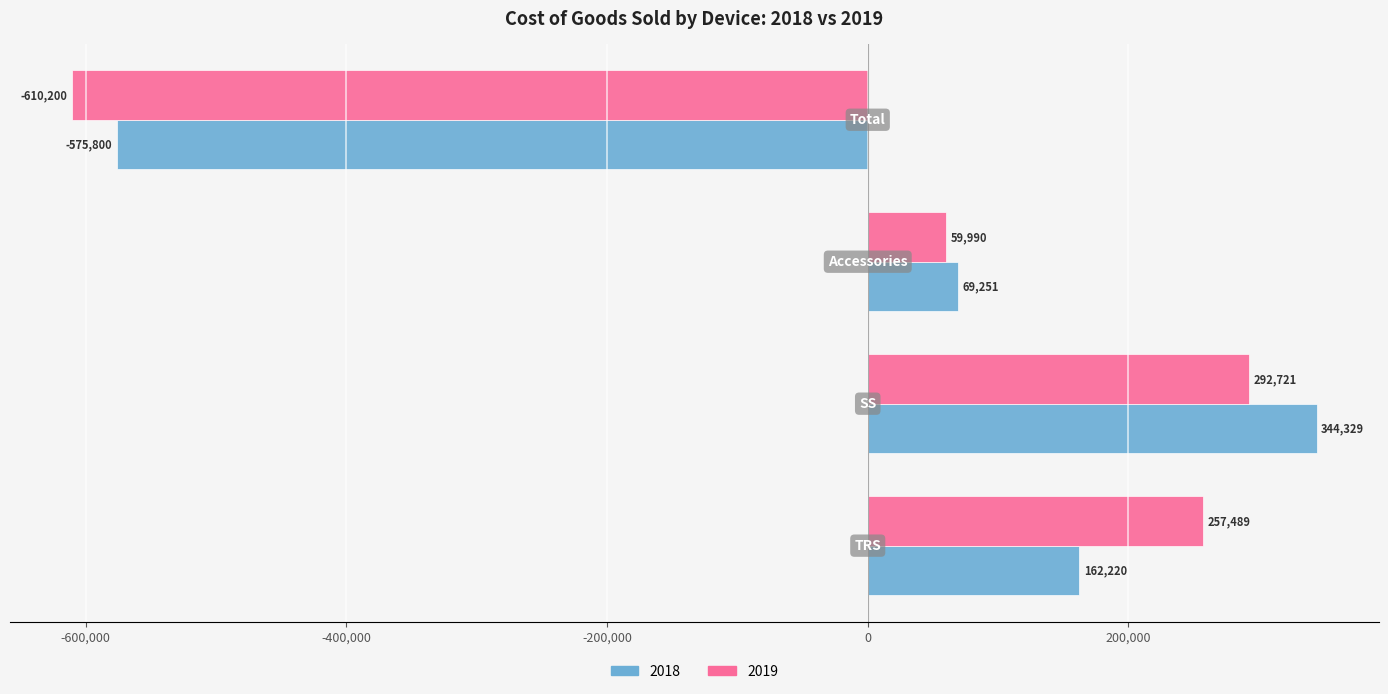

What is the minimum value shown in the chart?

-610200.0